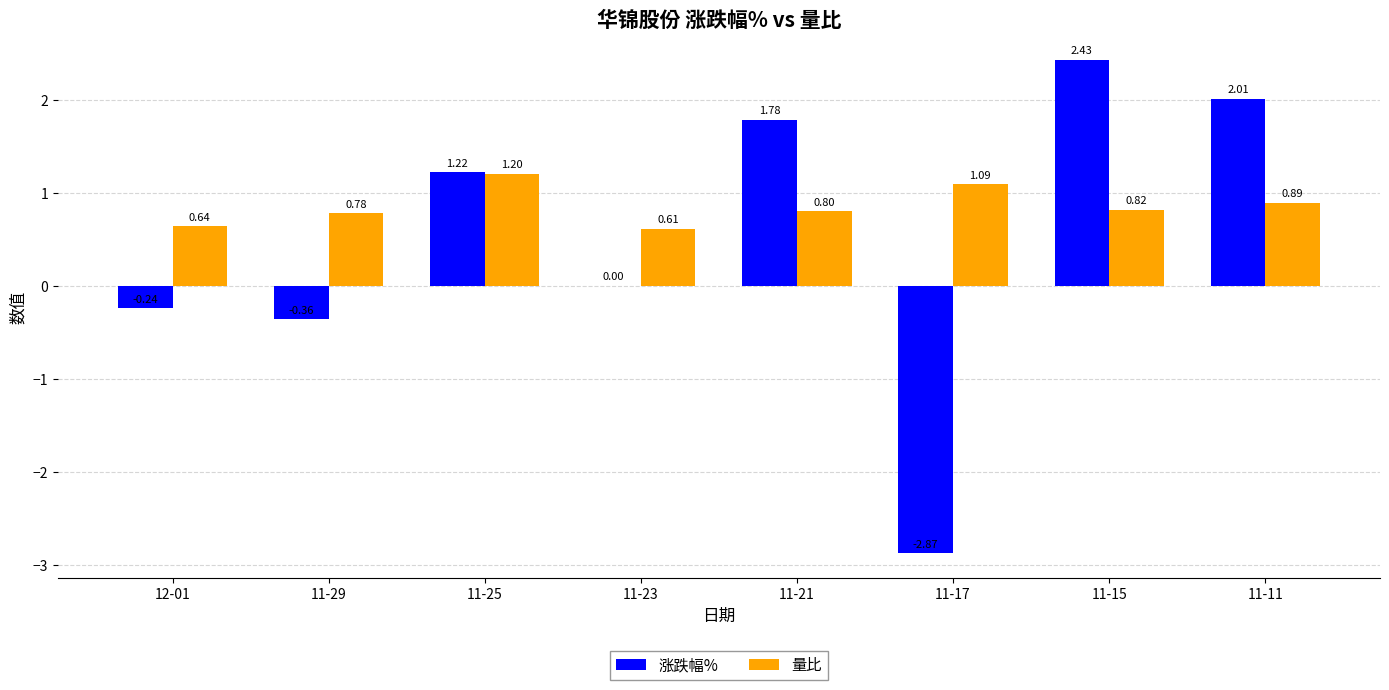

Which series has the largest total across all categories?

量比